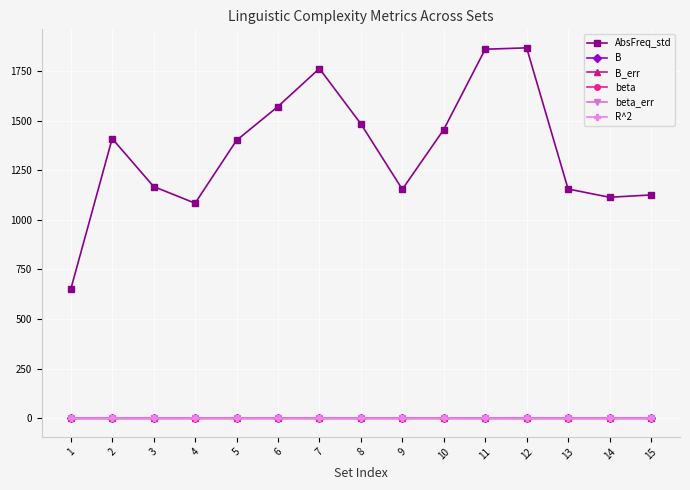

What is the value of the B point at the 6th from the left?

0.4